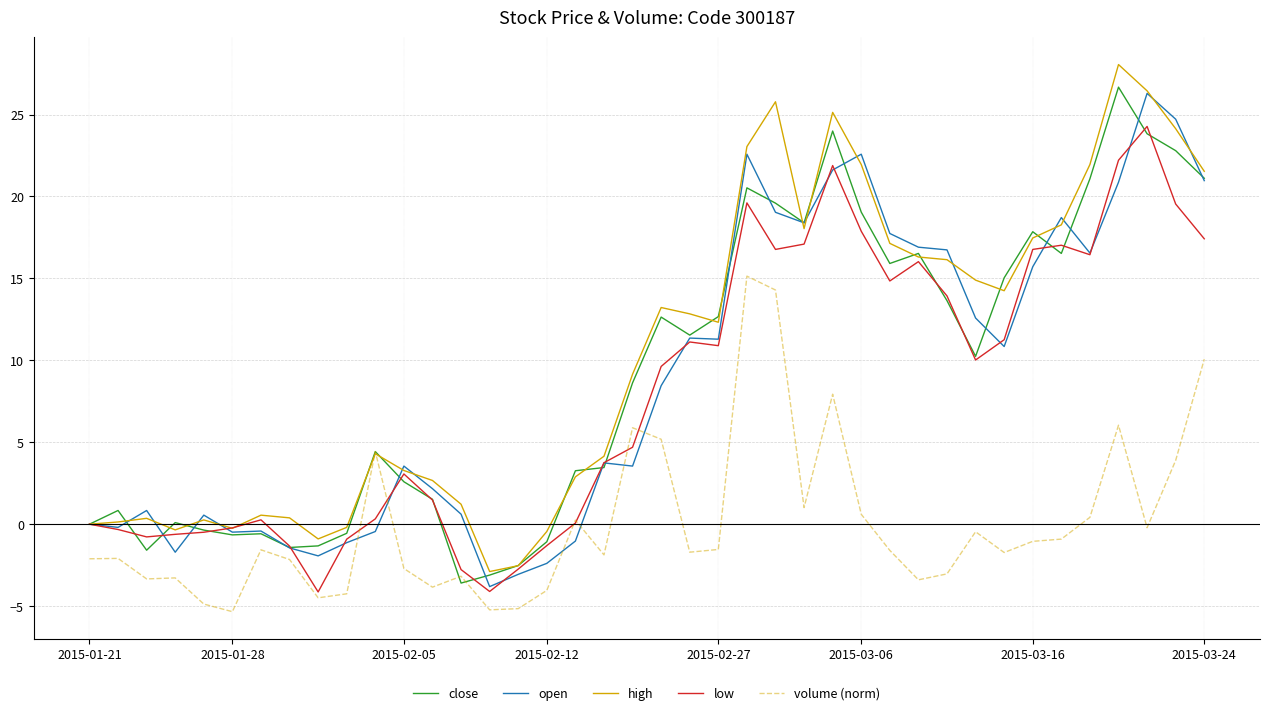

Which series ends up on top after the final intersection of low and close?

close